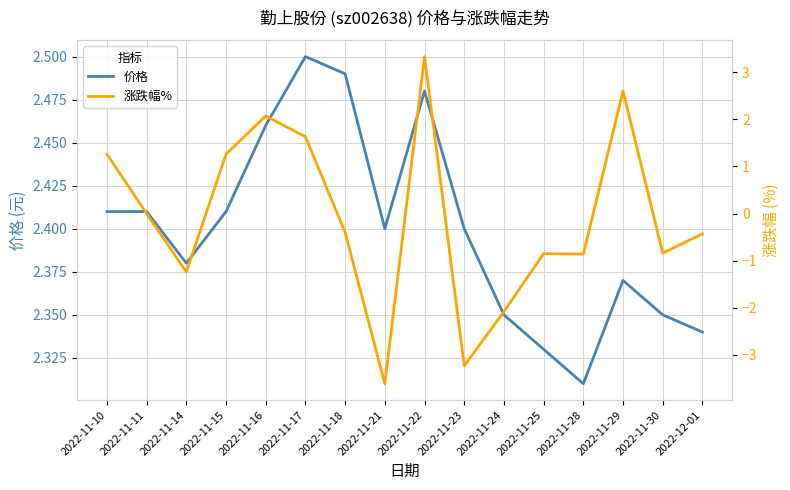

Reading left to right, transcribe all the data shown in this chart.

价格: 2022-11-10=2.4	2022-11-11=2.4	2022-11-14=2.4	2022-11-15=2.4	2022-11-16=2.5	2022-11-17=2.5	2022-11-18=2.5	2022-11-21=2.4	2022-11-22=2.5	2022-11-23=2.4	2022-11-24=2.4	2022-11-25=2.3	2022-11-28=2.3	2022-11-29=2.4	2022-11-30=2.4	2022-12-01=2.3
涨跌幅%: 2022-11-10=1.3	2022-11-11=0.0	2022-11-14=-1.2	2022-11-15=1.3	2022-11-16=2.1	2022-11-17=1.6	2022-11-18=-0.4	2022-11-21=-3.6	2022-11-22=3.3	2022-11-23=-3.2	2022-11-24=-2.1	2022-11-25=-0.8	2022-11-28=-0.9	2022-11-29=2.6	2022-11-30=-0.8	2022-12-01=-0.4